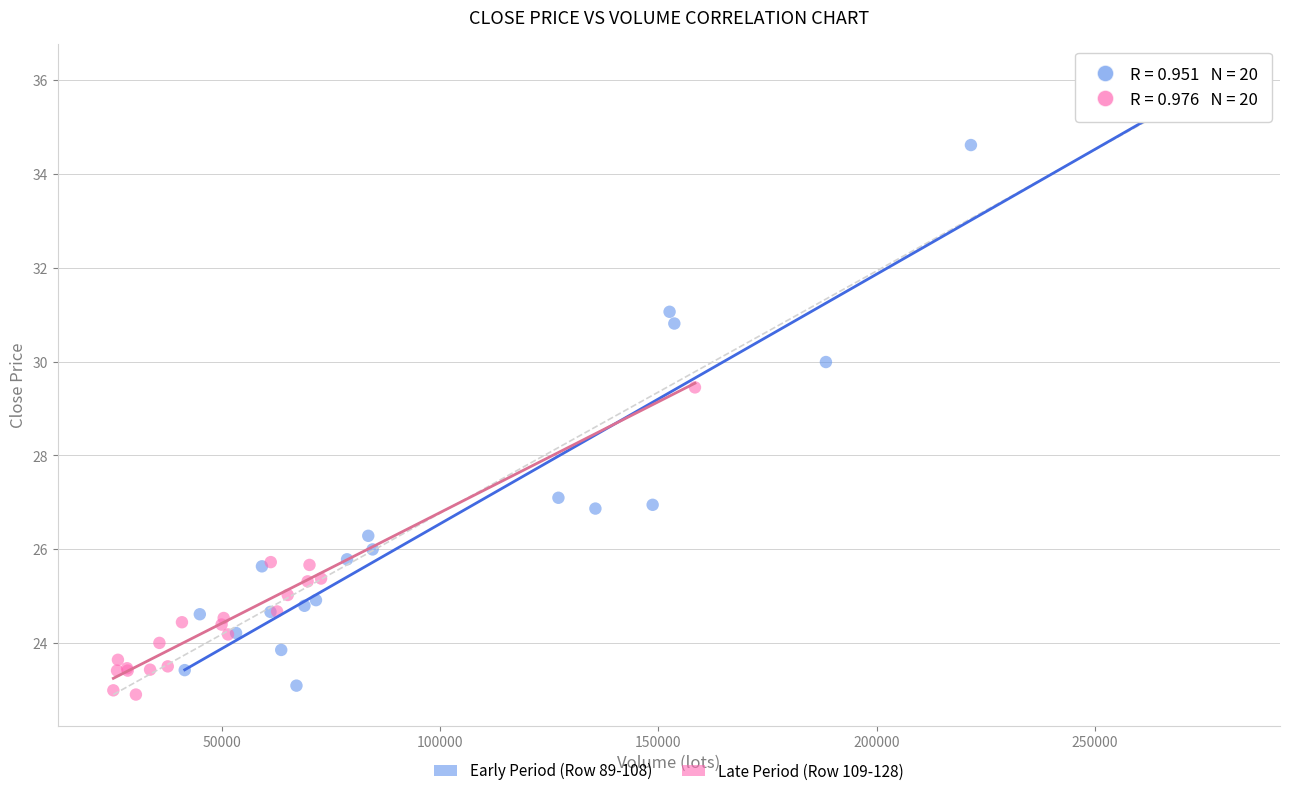

Which series contains the highest Y value?

Early Period (Row 89-108)